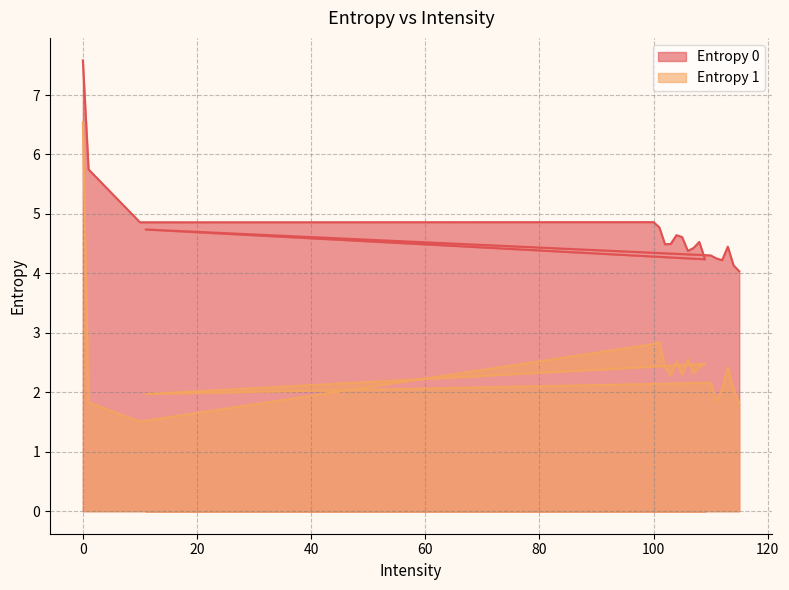

Reading right to left, extract all data points from this chart.

Entropy 0: 115=4.0	114=4.1	113=4.4	112=4.2	111=4.3	110=4.3	11=4.7	109=4.2	108=4.5	107=4.4	106=4.4	105=4.6	104=4.6	103=4.5	102=4.5	101=4.8	100=4.9	10=4.9	1=5.7	0=7.6
Entropy 1: 115=1.8	114=2.1	113=2.4	112=2.0	111=1.9	110=2.2	11=2.0	109=2.5	108=2.4	107=2.3	106=2.5	105=2.3	104=2.5	103=2.3	102=2.4	101=2.8	100=2.8	10=1.5	1=1.8	0=6.5